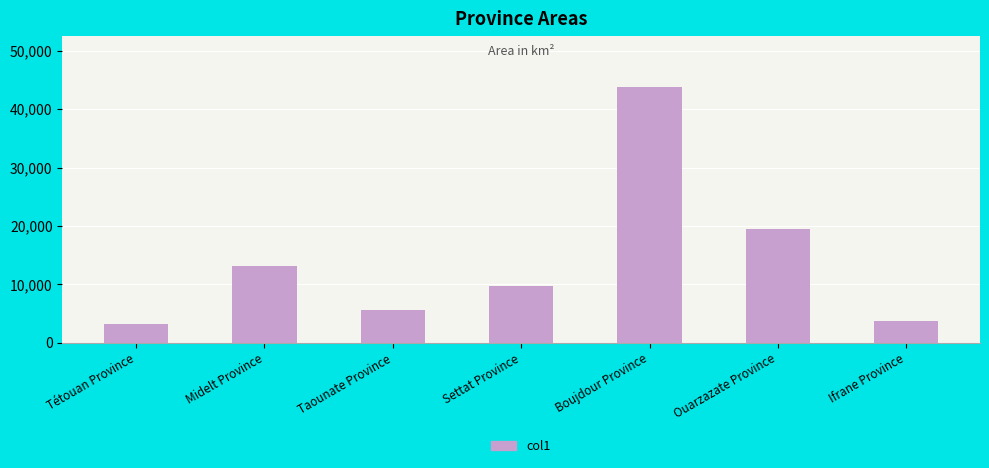

What is the label of the 7th bar from the right?

Tétouan Province